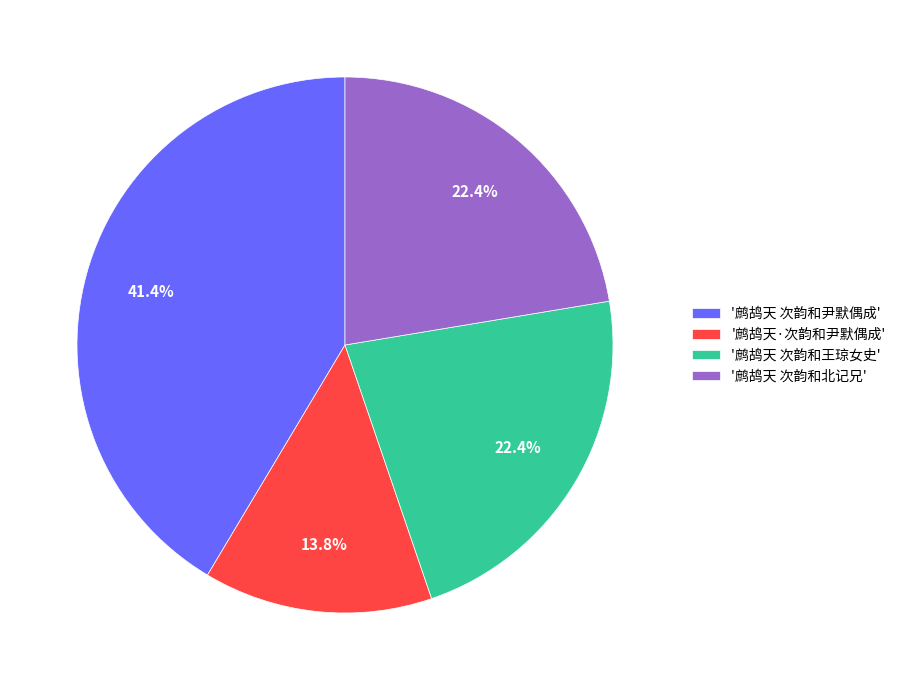

Count the number of slices in the pie.

4